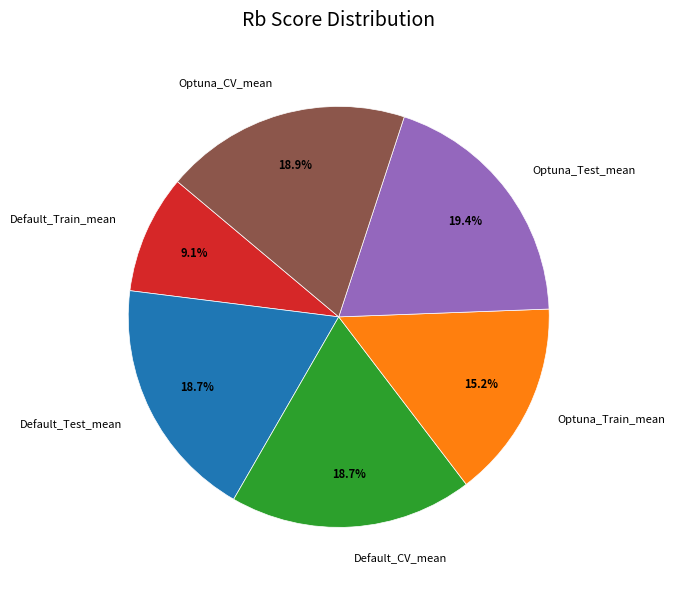

Between Default_Train_mean and Default_Test_mean, which is larger?

Default_Test_mean